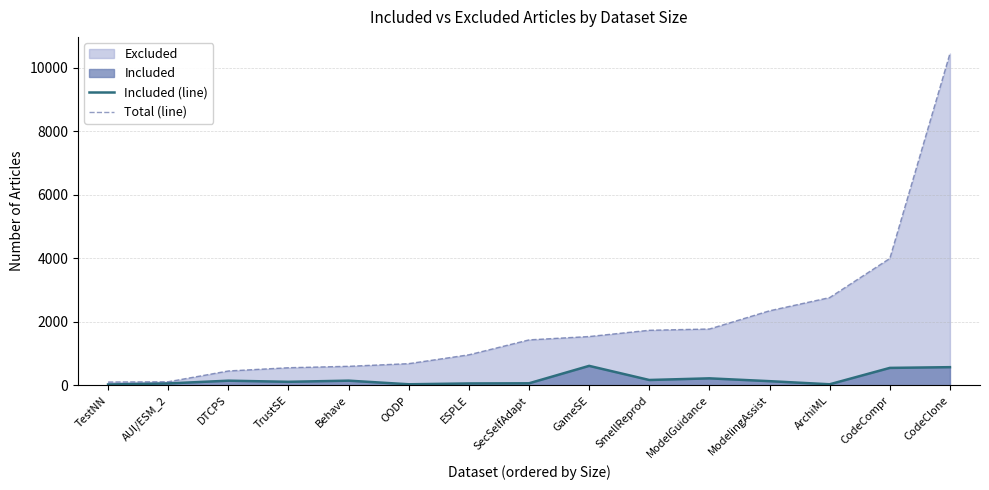

What is the maximum value shown in the chart?

10454